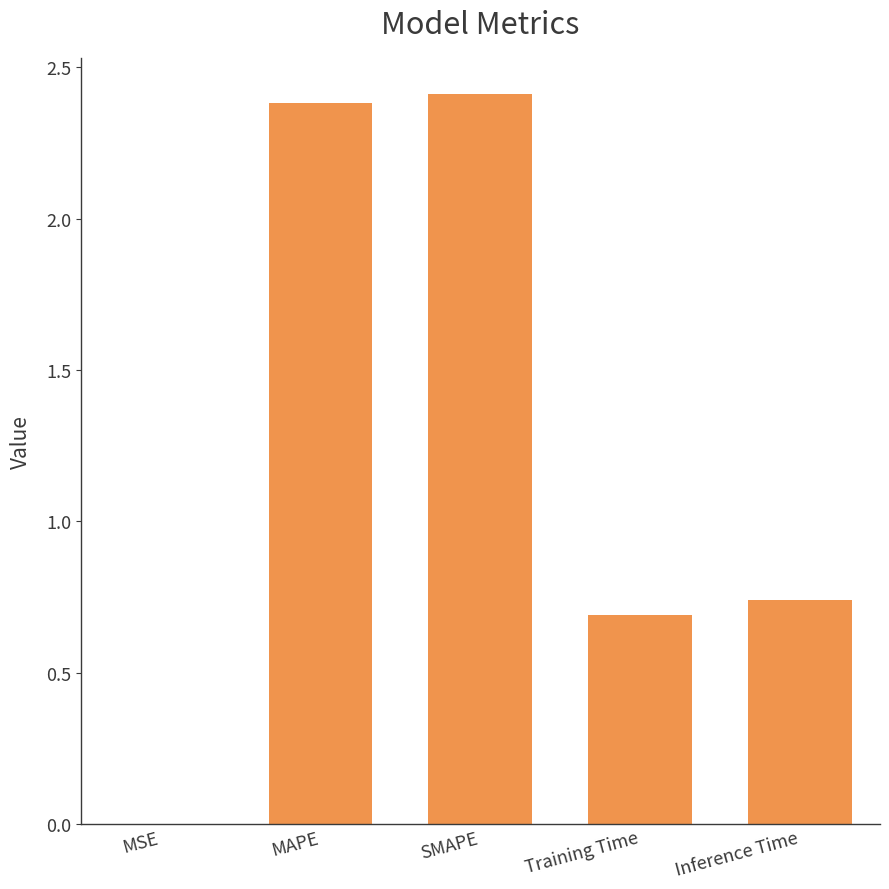

Is it true that the value at MSE is 0.0?

True